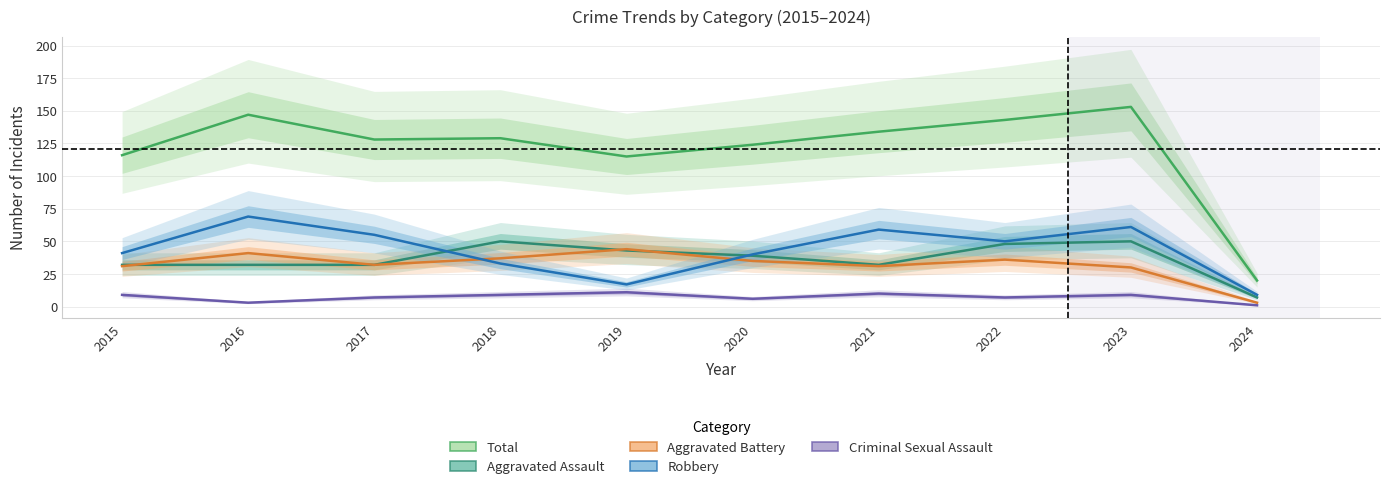

What are all the series names shown in the legend?

Total, Aggravated Assault, Aggravated Battery, Robbery, Criminal Sexual Assault